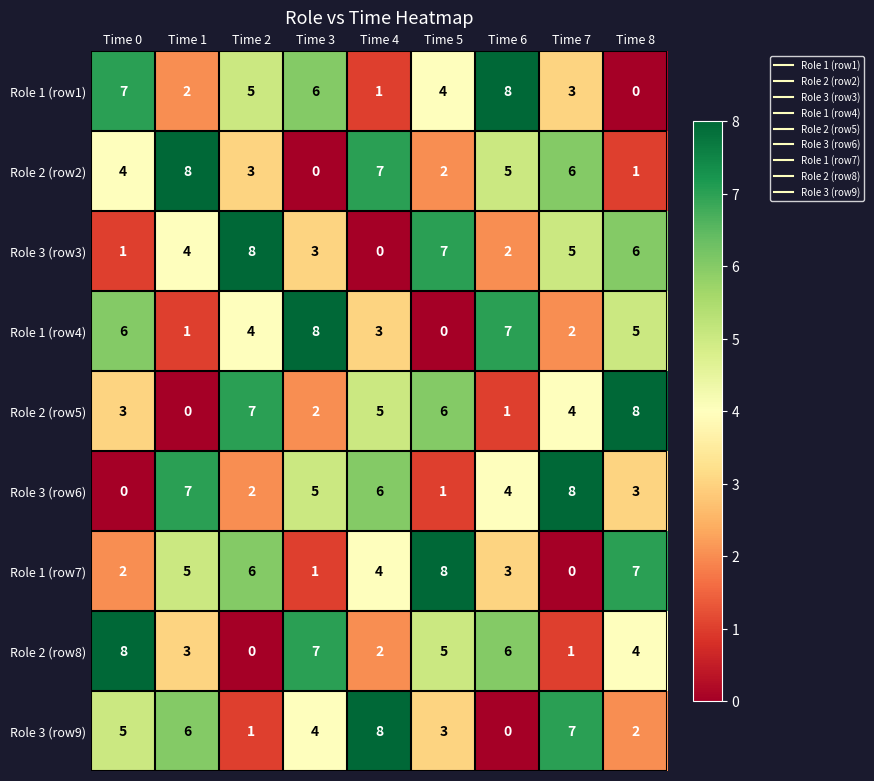

What is the difference between the maximum and minimum values in the Role 2 (row5) series?

8